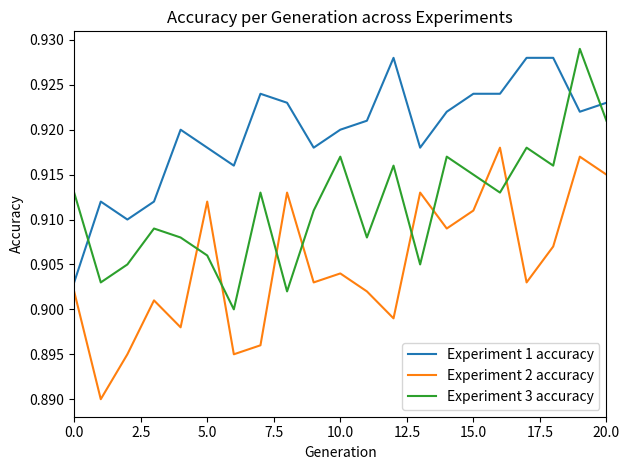

Rank the series by their average value, from highest to lowest.

Experiment 1 accuracy, Experiment 3 accuracy, Experiment 2 accuracy